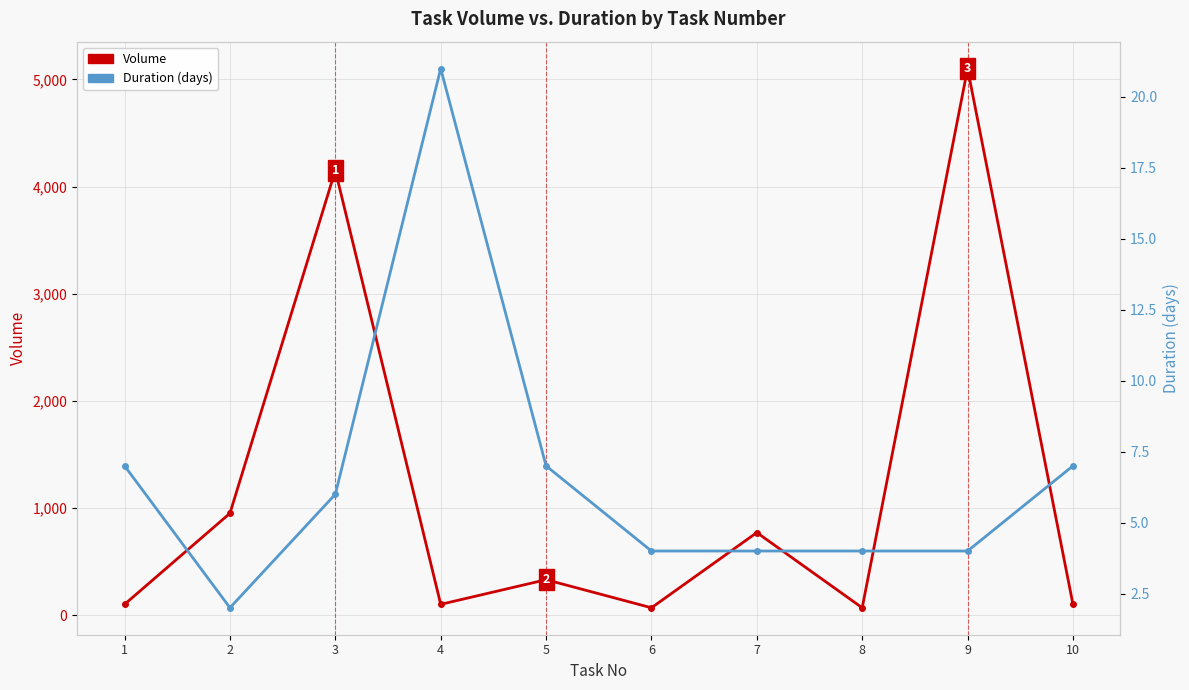

Which series has the largest total across all categories?

Volume